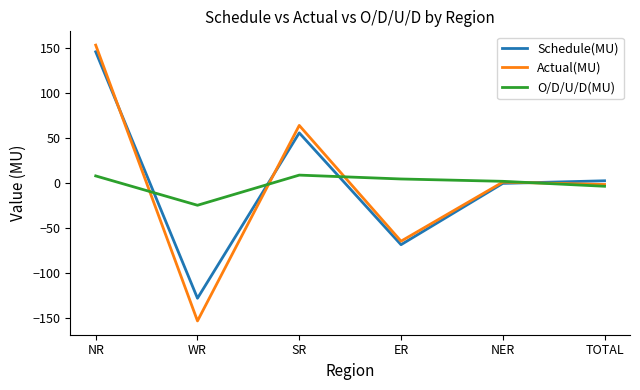

Rank the series by their maximum value, from lowest to highest.

O/D/U/D(MU), Schedule(MU), Actual(MU)